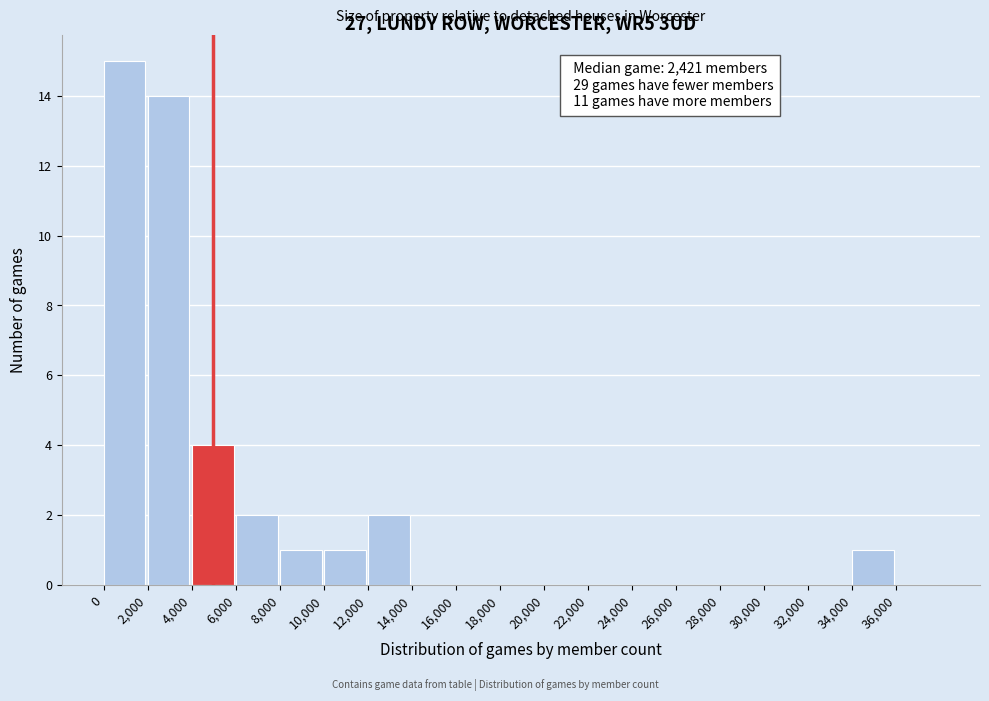

Which range on the x-axis has the tallest bar?

0 to 2000